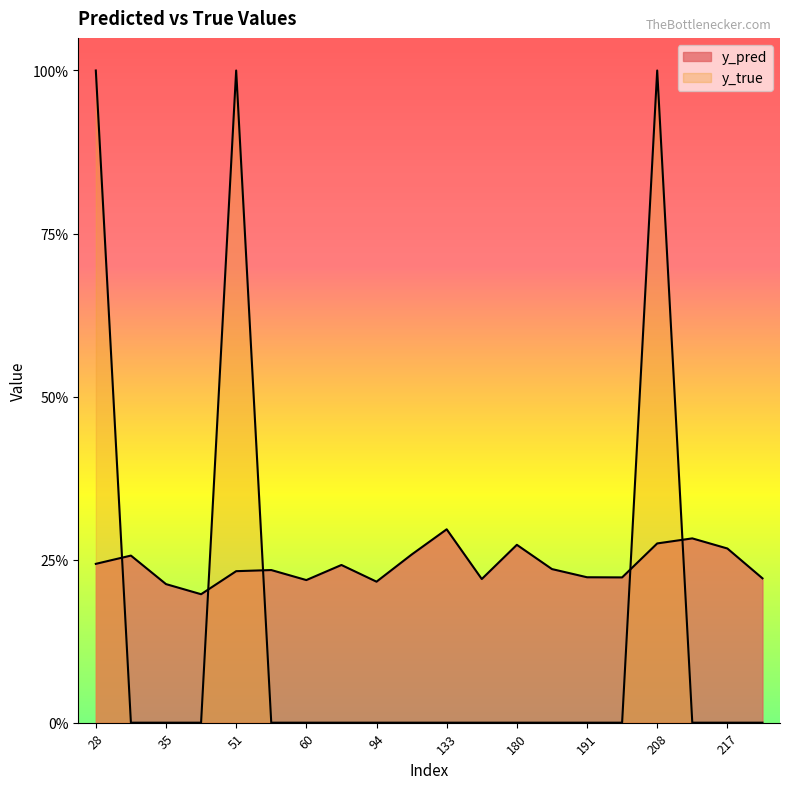

How many times do y_true and y_pred cross each other?

5